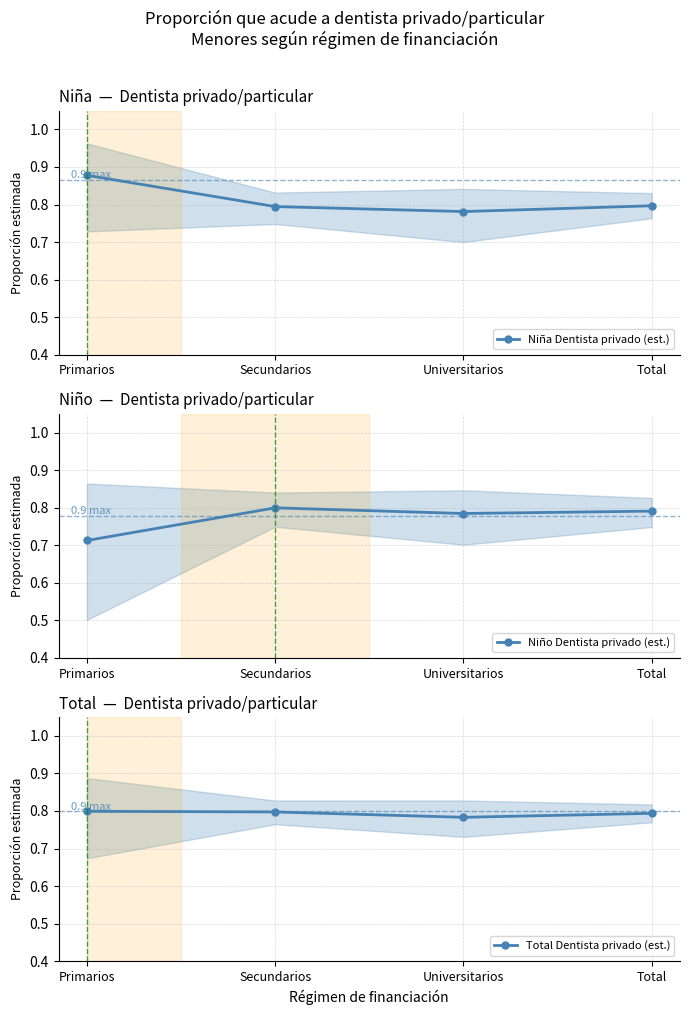

True or false: Total Dentista privado (est.) has a value of 1.1 at Primarios.

False